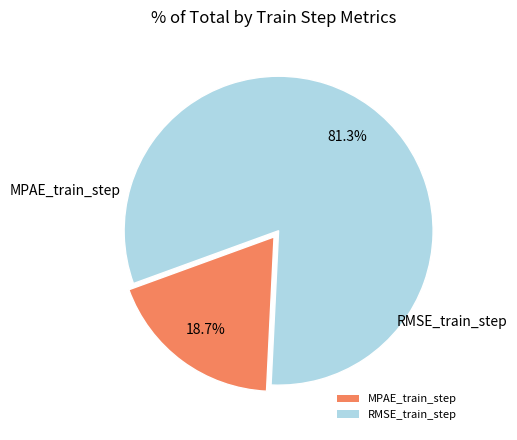

Which category has the biggest portion of the pie?

RMSE_train_step